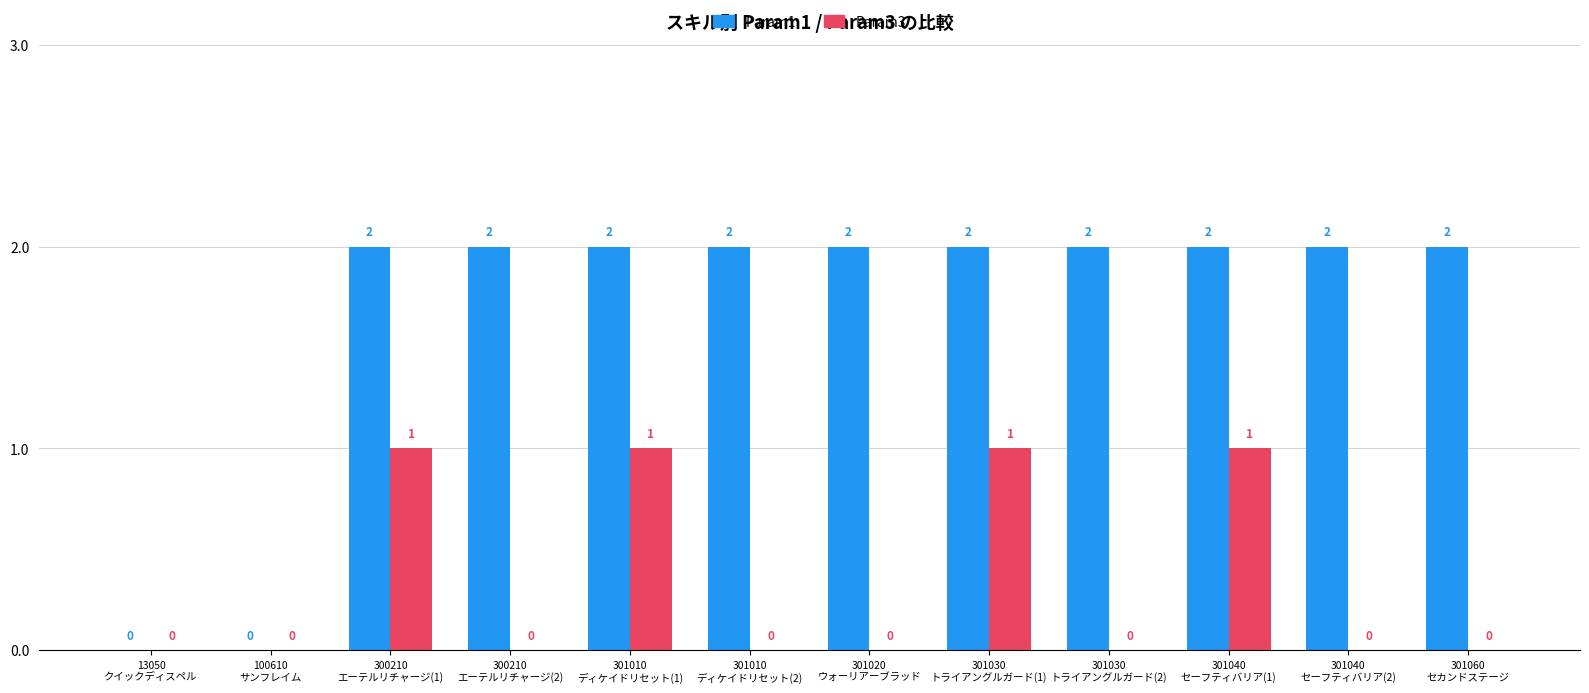

Reading left to right, what are all the values shown in this chart?

Param1: 13050
クイックディスペル=0	100610
サンフレイム=0	300210
エーテルリチャージ(1)=2	300210
エーテルリチャージ(2)=2	301010
ディケイドリセット(1)=2	301010
ディケイドリセット(2)=2	301020
ウォーリアーブラッド=2	301030
トライアングルガード(1)=2	301030
トライアングルガード(2)=2	301040
セーフティバリア(1)=2	301040
セーフティバリア(2)=2	301060
セカンドステージ=2
Param3: 13050
クイックディスペル=0	100610
サンフレイム=0	300210
エーテルリチャージ(1)=1	300210
エーテルリチャージ(2)=0	301010
ディケイドリセット(1)=1	301010
ディケイドリセット(2)=0	301020
ウォーリアーブラッド=0	301030
トライアングルガード(1)=1	301030
トライアングルガード(2)=0	301040
セーフティバリア(1)=1	301040
セーフティバリア(2)=0	301060
セカンドステージ=0